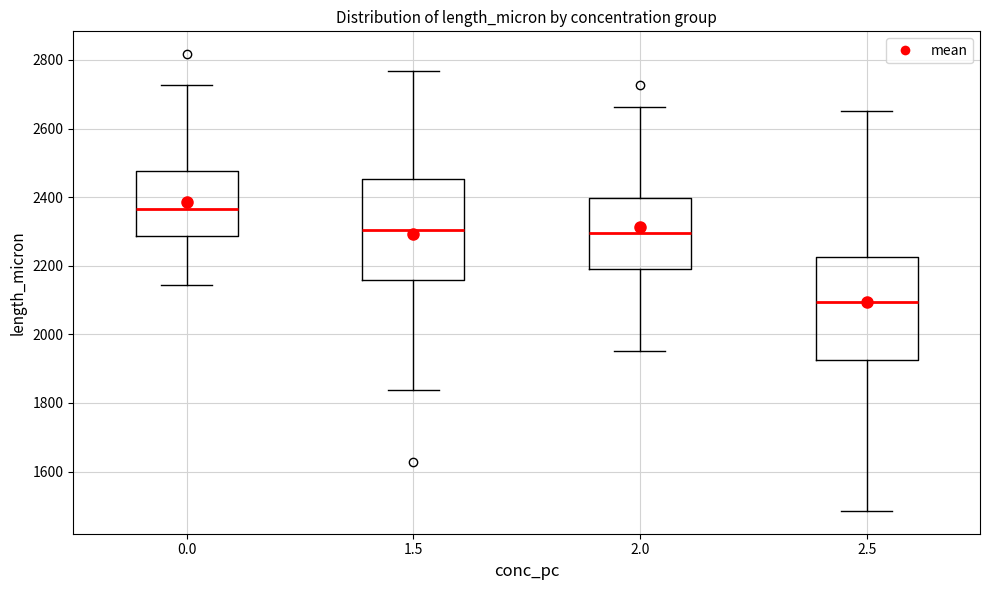

Which box's median line is the highest?

0.0